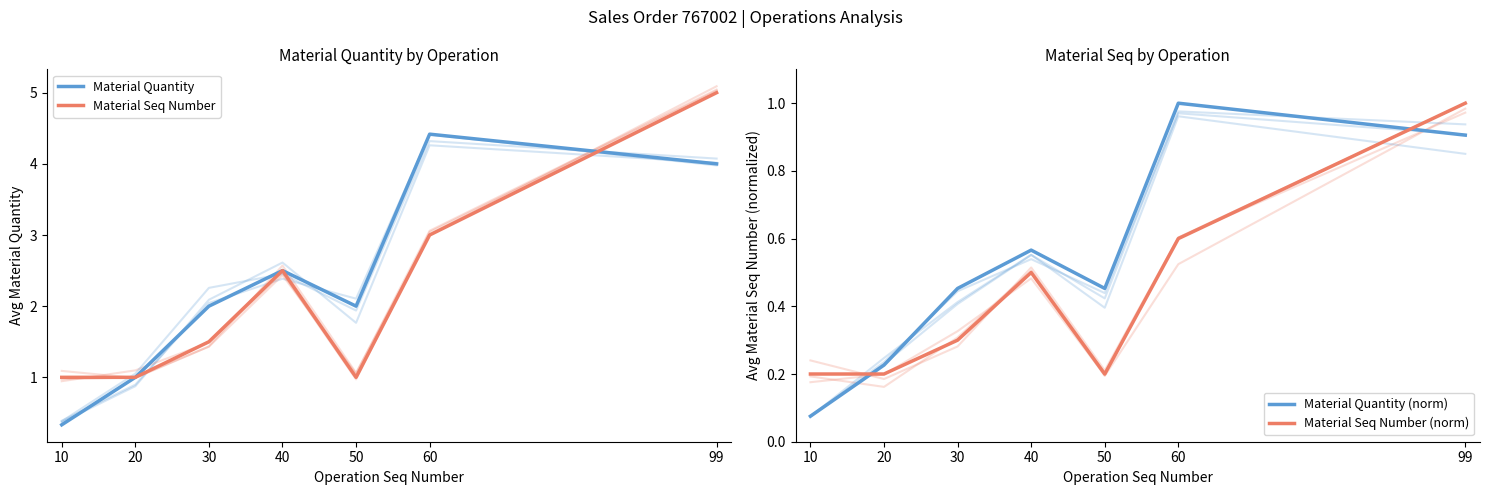

At how many categories does at least one series exceed 4?

2